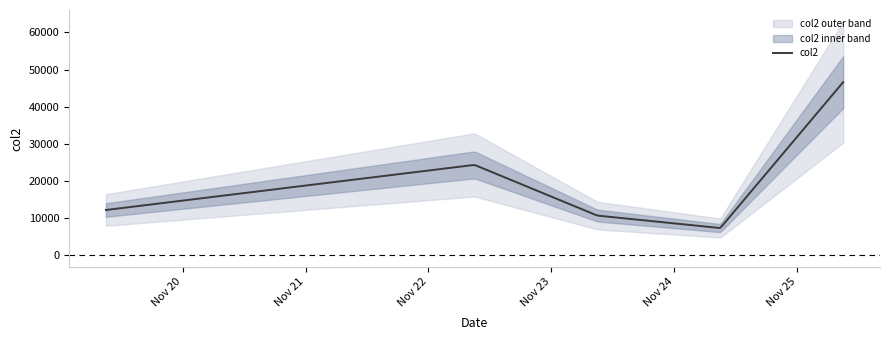

Where is the first local minimum?

20211124090000